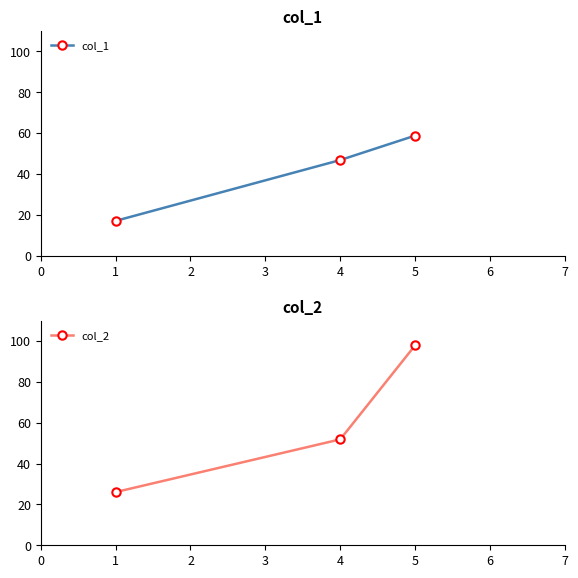

Where does the col_2 series first go above 51?

4